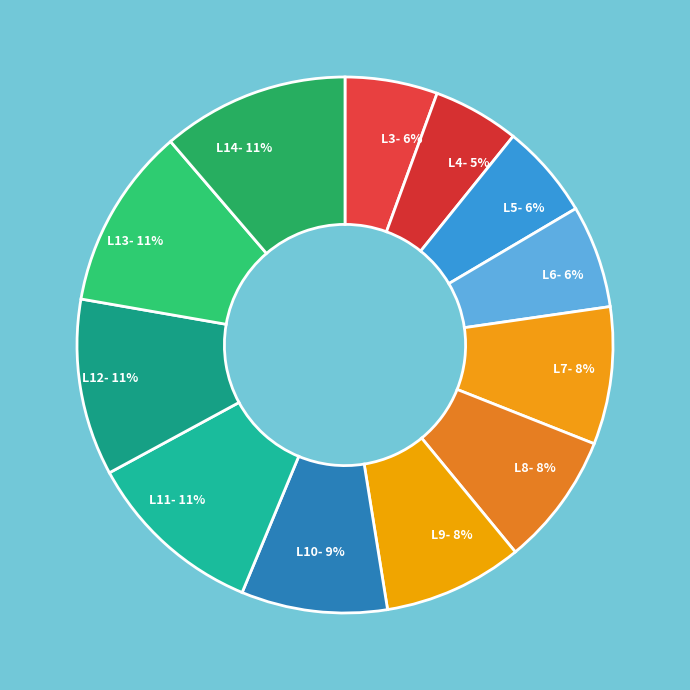

To the nearest percent, what portion does L11 represent?

11%